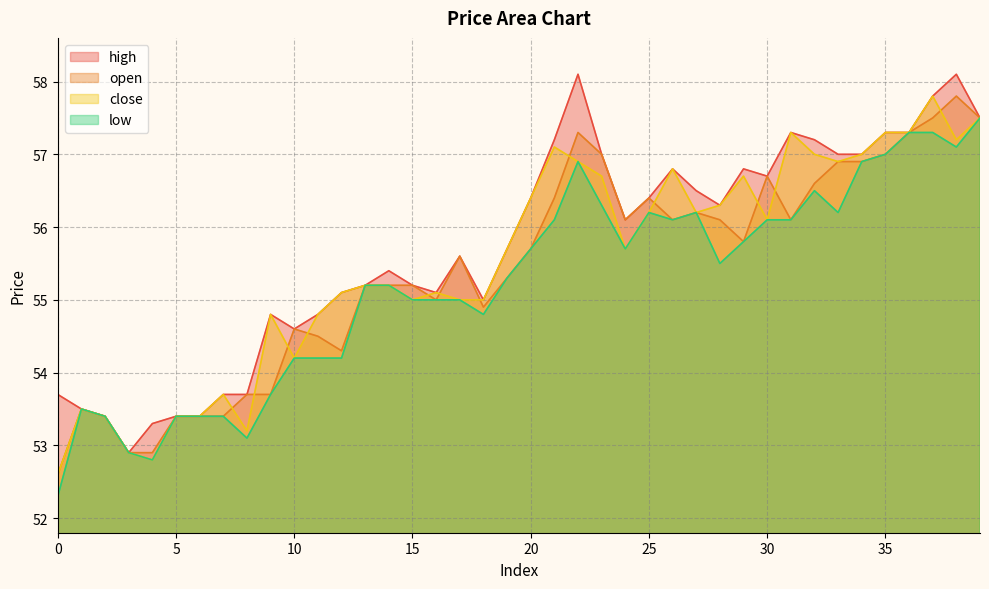

Which series changed the most between 5 and 26?

close